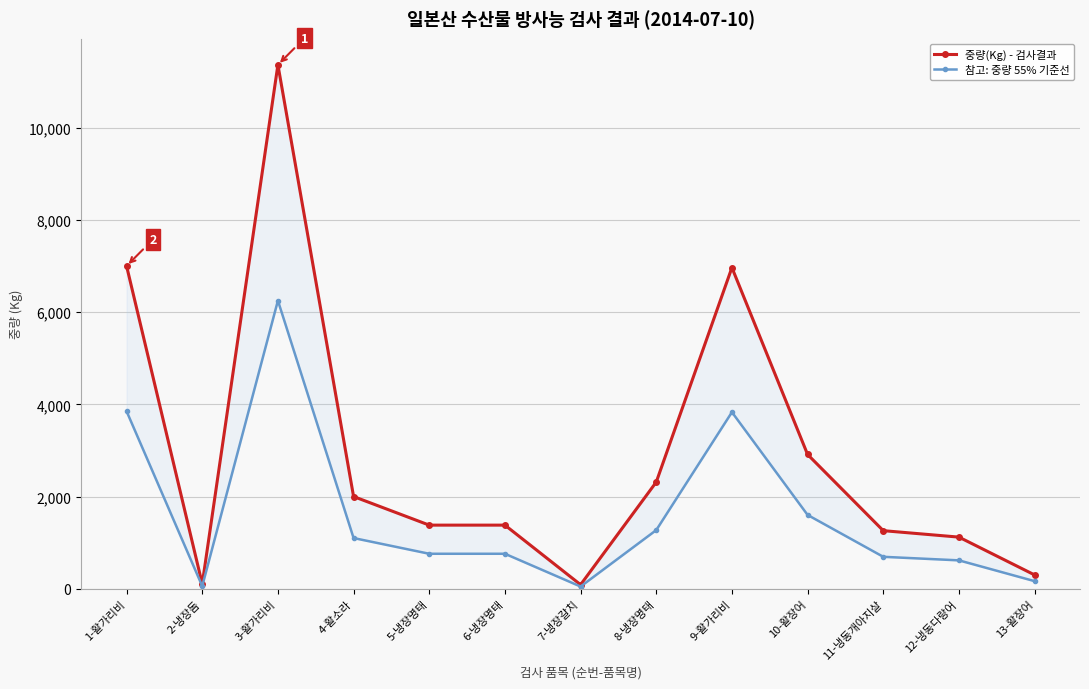

What is the difference between the highest and lowest values at 10-활장어?

1311